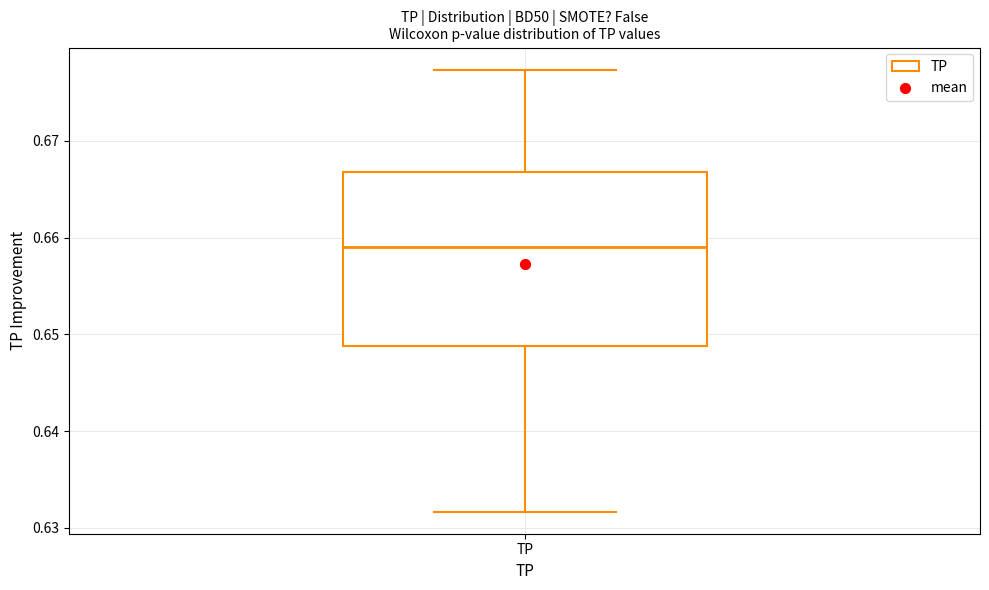

Where does the lower whisker of the box for TP end on the y-axis? The values are not printed on the chart, so give them approximately, as read against the axis.

0.632